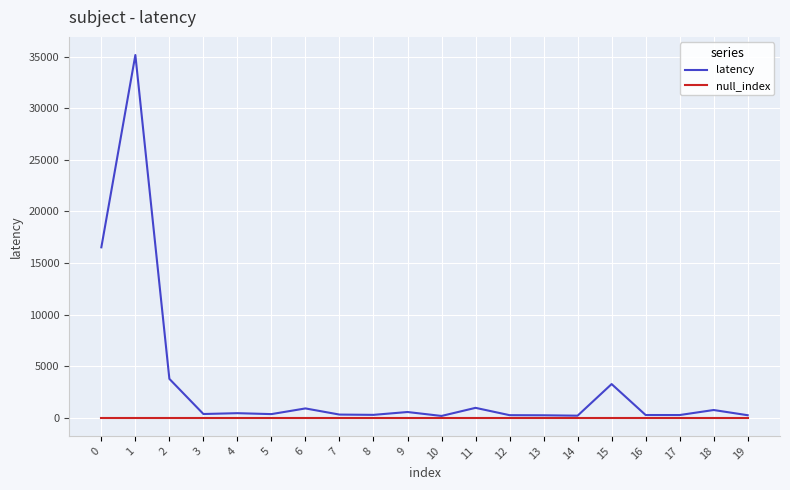

Rank the series by their average value, from lowest to highest.

null_index, latency